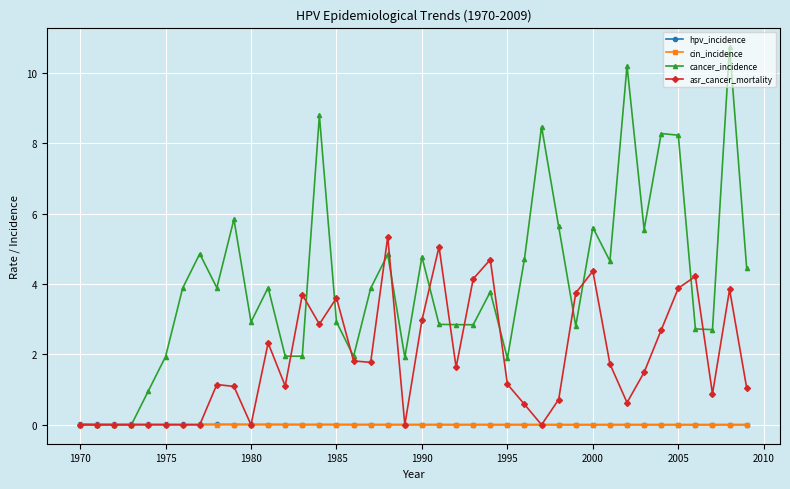

How many series are shown in this chart?

4